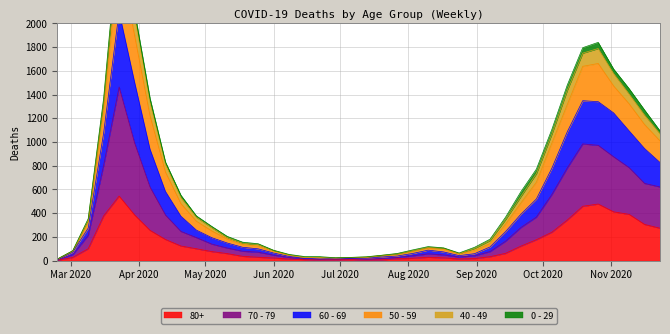

What is the label of the 38th point from the left?

2020-11-09